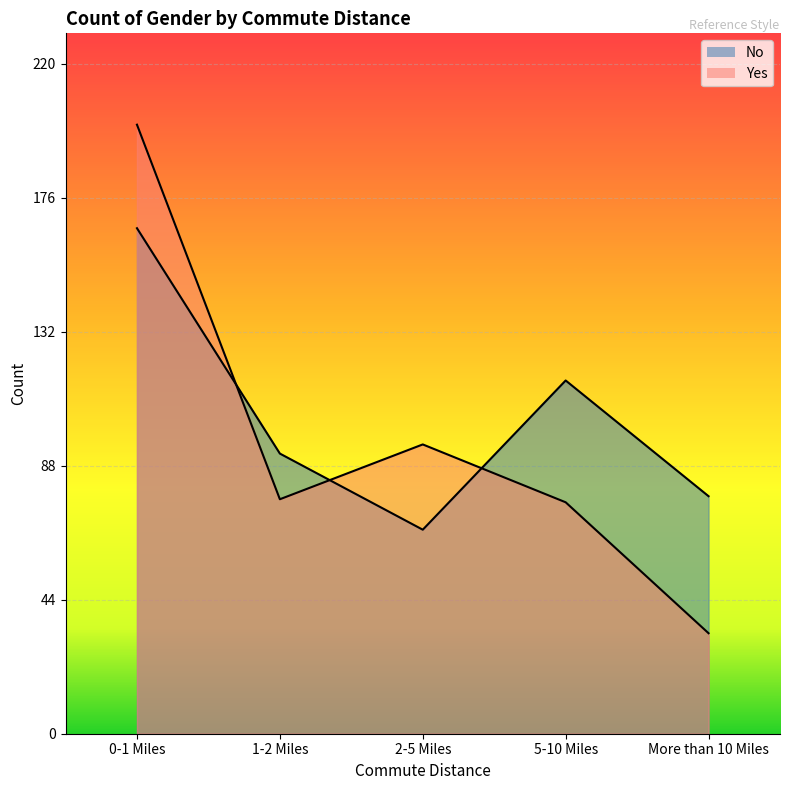

At which label does Yes reach its minimum?

More than 10 Miles